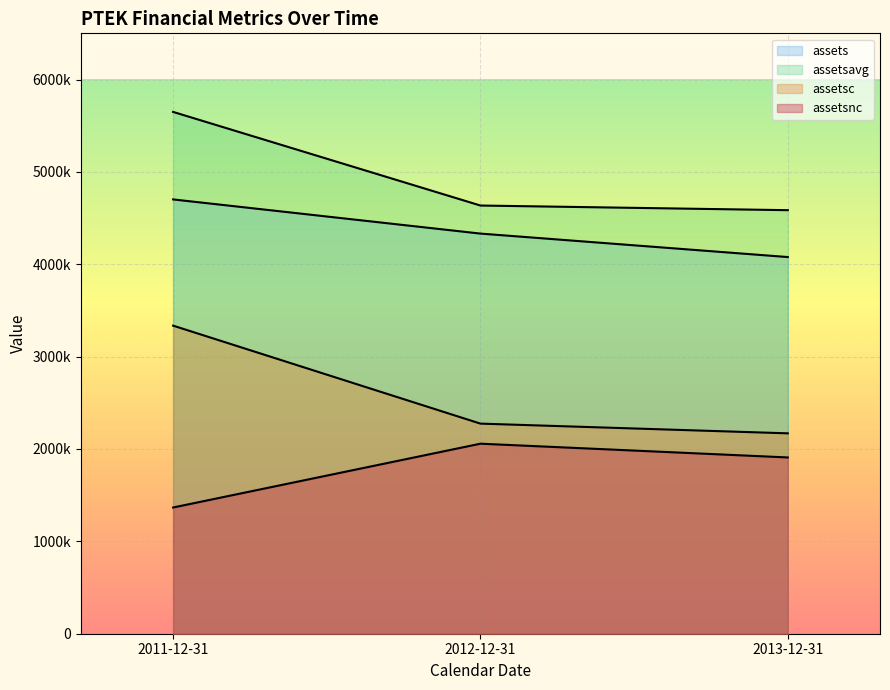

At which category does the chart reach its minimum across all series?

2011-12-31